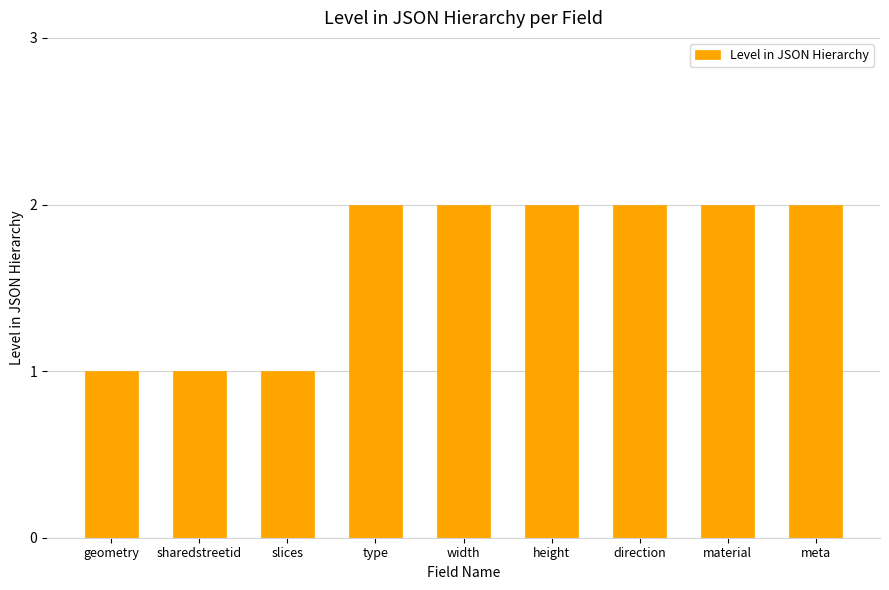

Which has a higher value, sharedstreetid or meta?

meta